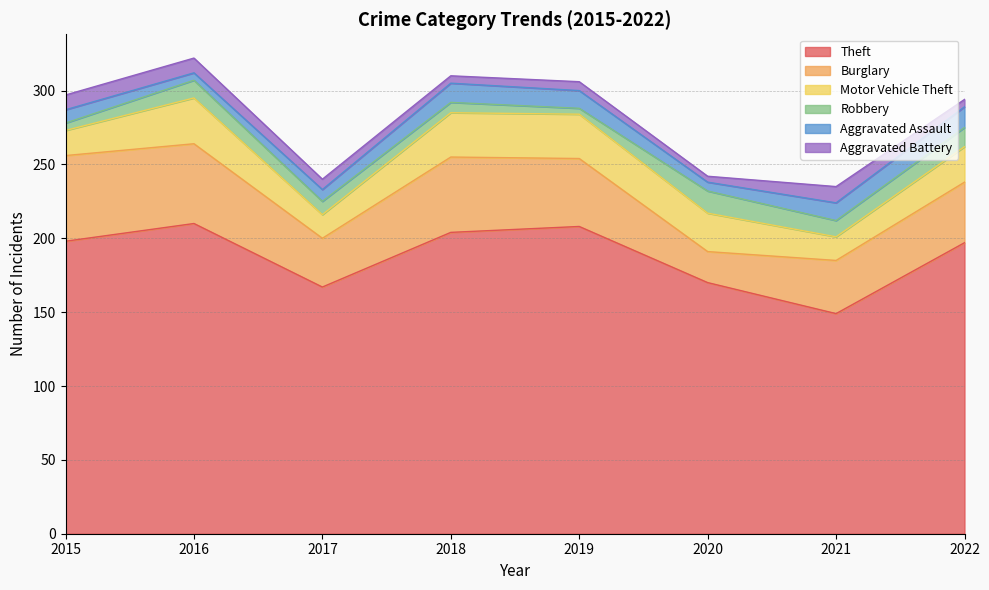

Reading left to right, extract all data points from this chart.

Theft: 2015=198	2016=210	2017=167	2018=204	2019=208	2020=170	2021=149	2022=197
Burglary: 2015=58	2016=54	2017=33	2018=51	2019=46	2020=21	2021=36	2022=41
Motor Vehicle Theft: 2015=17	2016=31	2017=16	2018=30	2019=30	2020=26	2021=16	2022=24
Robbery: 2015=5	2016=12	2017=9	2018=7	2019=4	2020=15	2021=11	2022=13
Aggravated Assault: 2015=9	2016=5	2017=8	2018=13	2019=12	2020=6	2021=12	2022=14
Aggravated Battery: 2015=10	2016=10	2017=7	2018=5	2019=6	2020=4	2021=11	2022=5